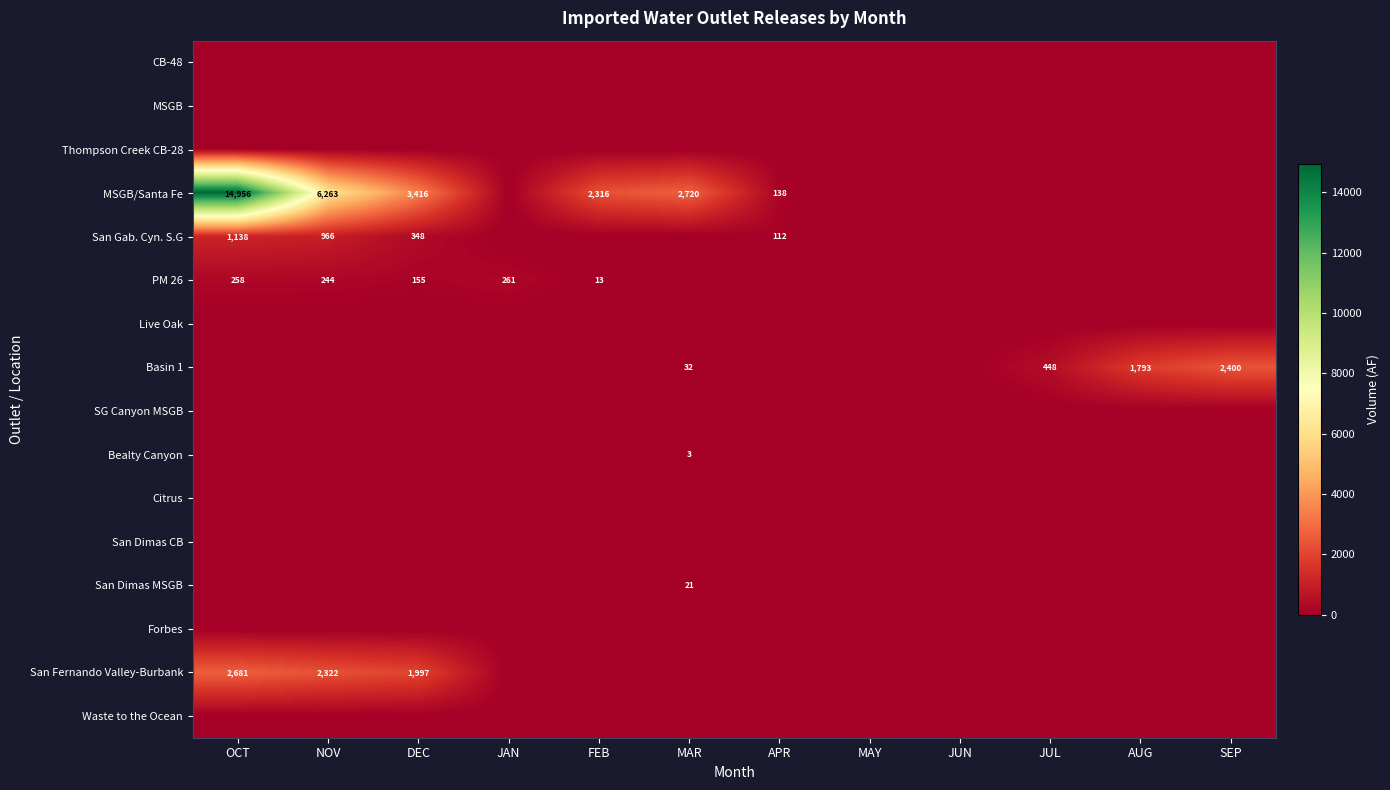

Is it true that San Fernando Valley-Burbank equals 3802 at NOV?

False